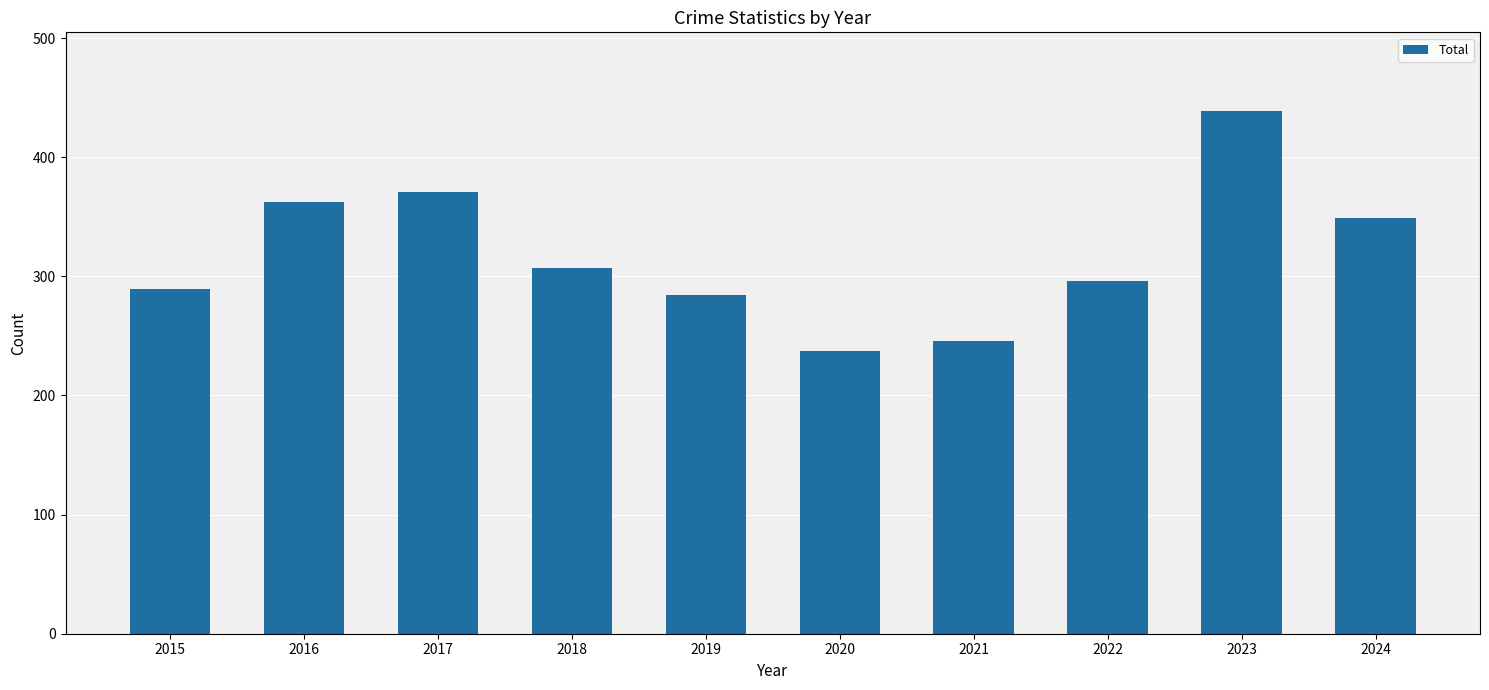

Rank the categories by value from lowest to highest.

2020, 2021, 2019, 2015, 2022, 2018, 2024, 2016, 2017, 2023